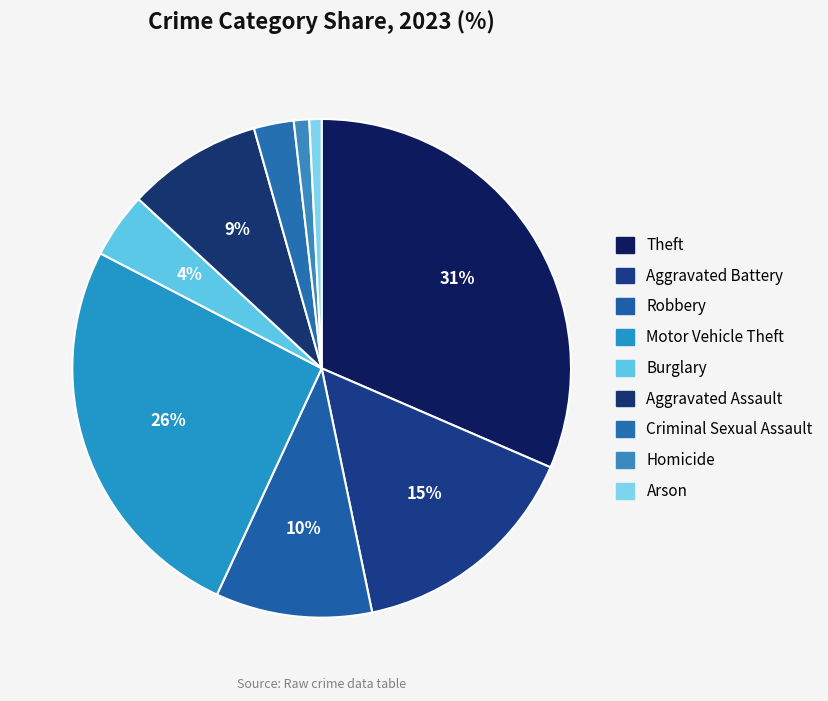

Count the number of slices in the pie.

9